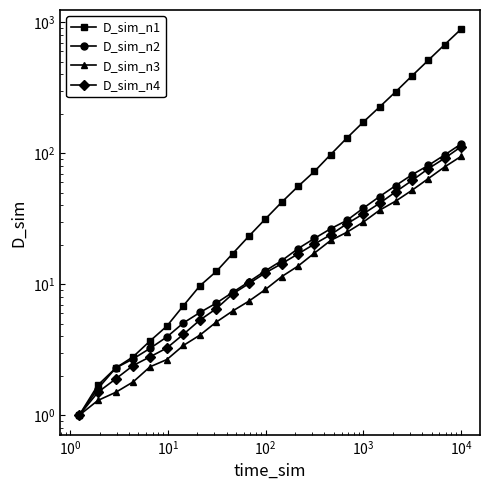

What is the difference between the maximum and minimum values in the D_sim_n3 series?

93.6